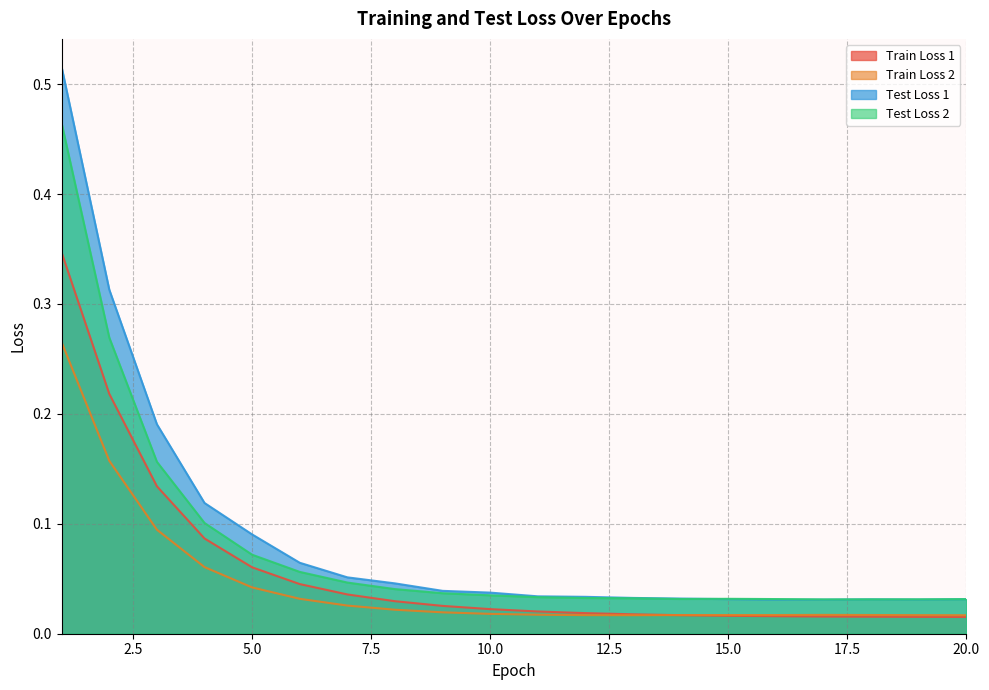

At how many categories does at least one series exceed 0?

20